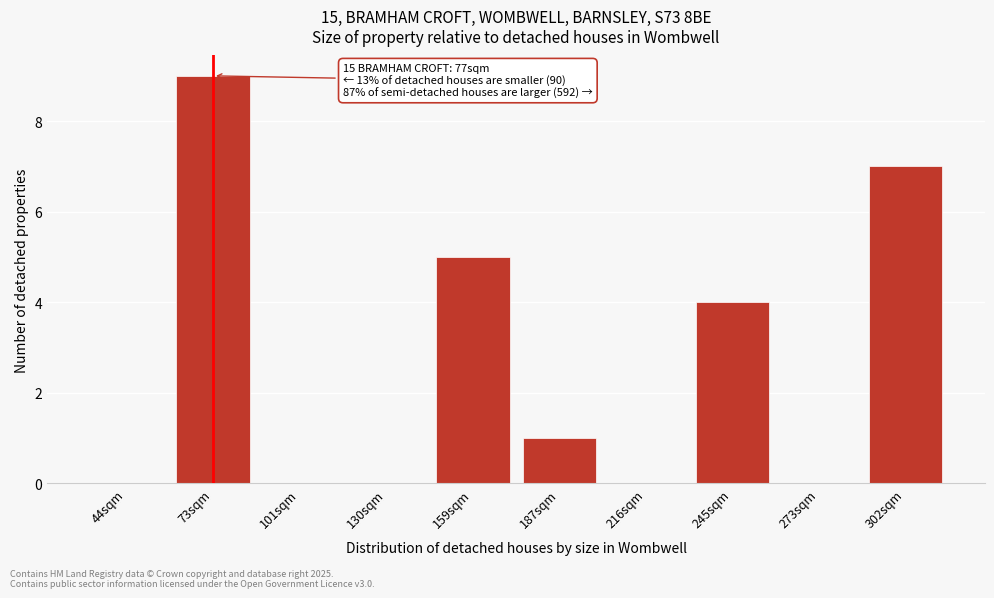

Reading left to right, extract all data points from this chart.

44sqm=0	73sqm=9	101sqm=0	130sqm=0	159sqm=5	187sqm=1	216sqm=0	245sqm=4	273sqm=0	302sqm=7